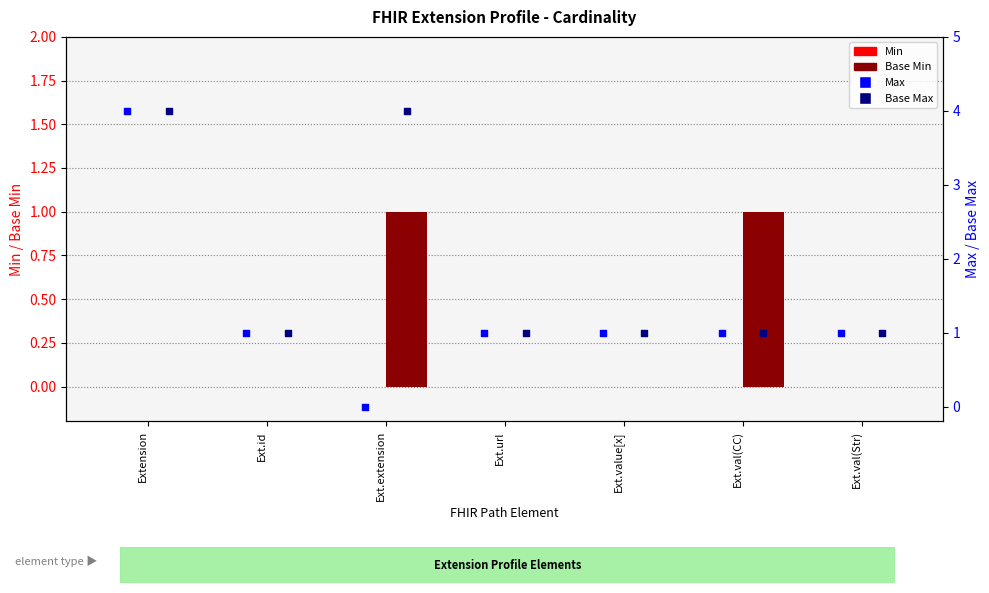

What are all the series names shown in the legend?

Min, Base Min, Max, Base Max